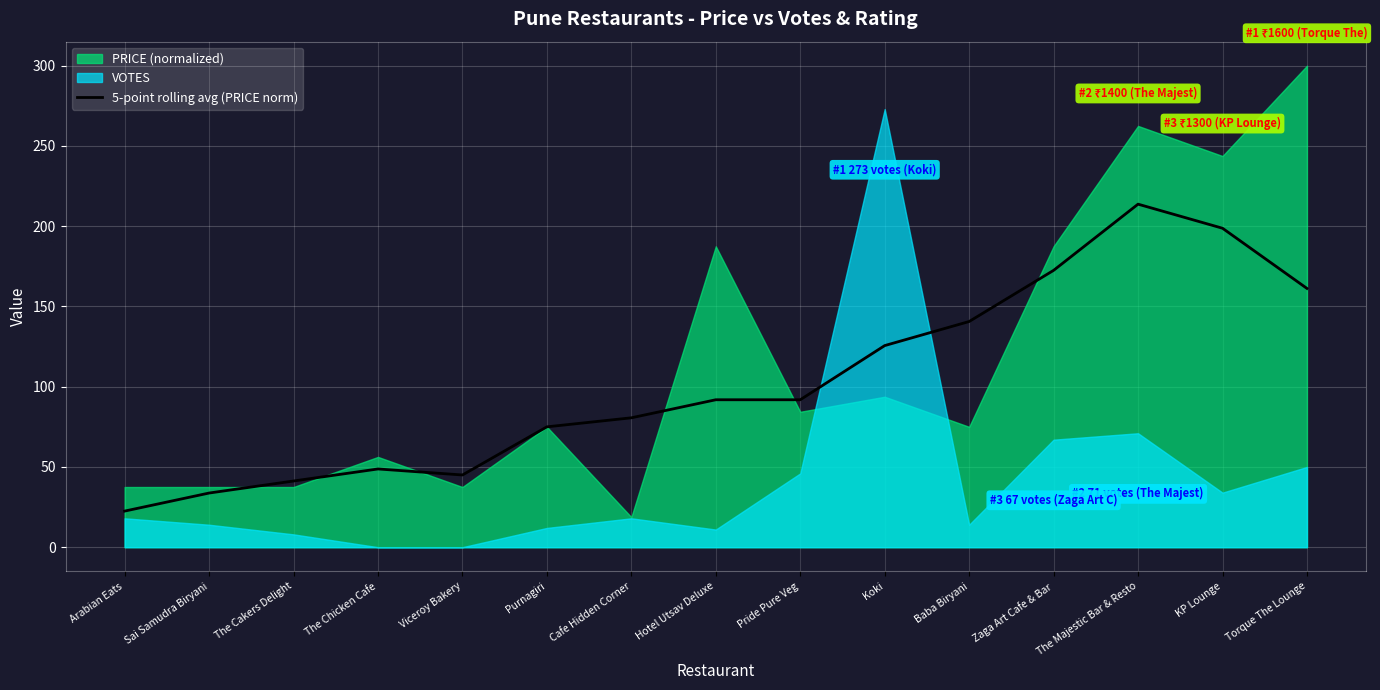

Which has a higher value, The Majestic Bar & Resto or KP Lounge?

The Majestic Bar & Resto